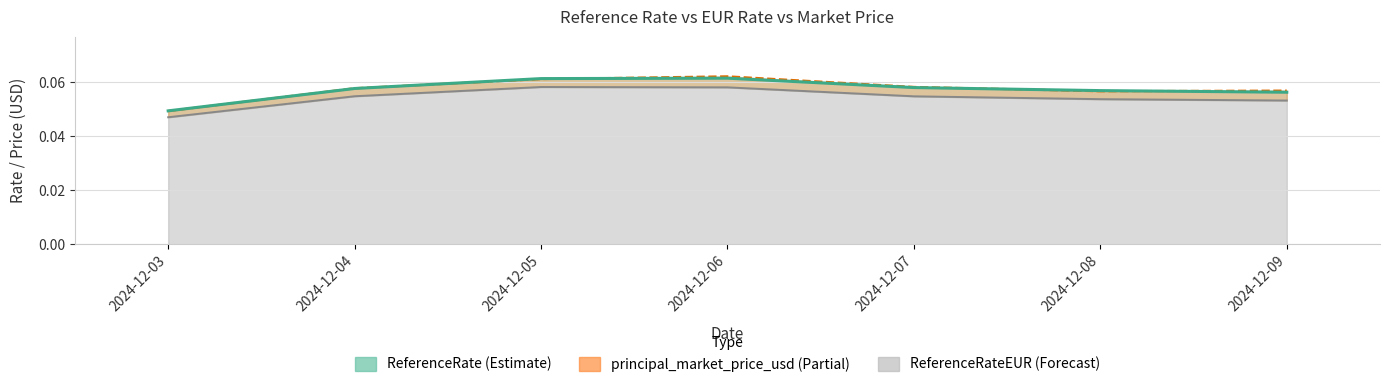

Is the value of principal_market_price_usd at 2024-12-09 greater than the value of ReferenceRate (USD) at 2024-12-07?

No